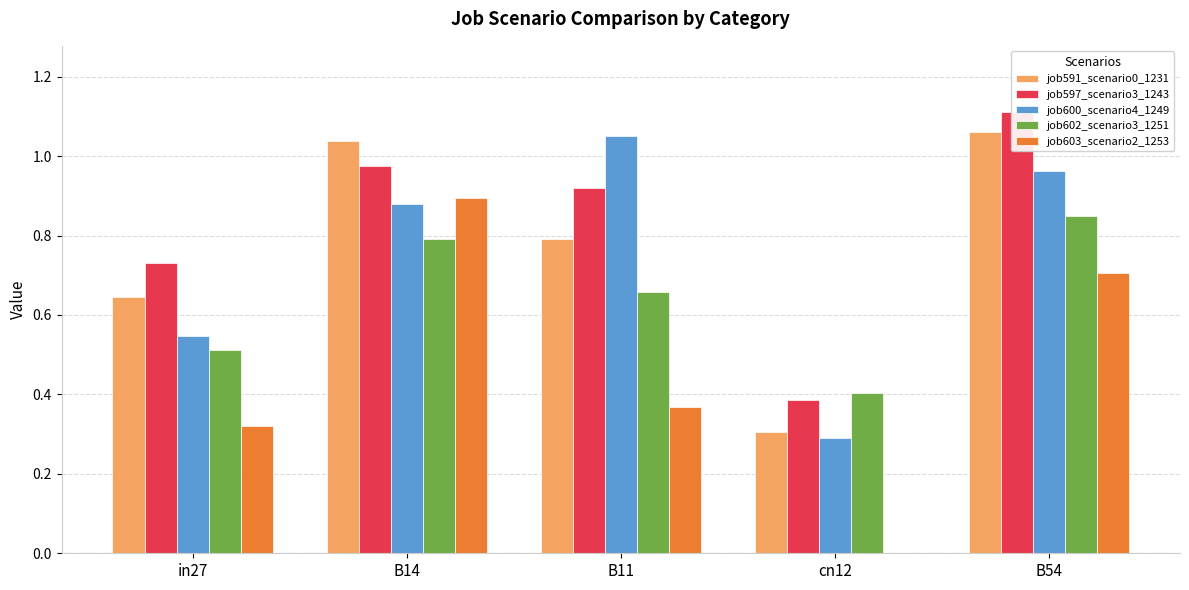

How many series are shown in this chart?

5